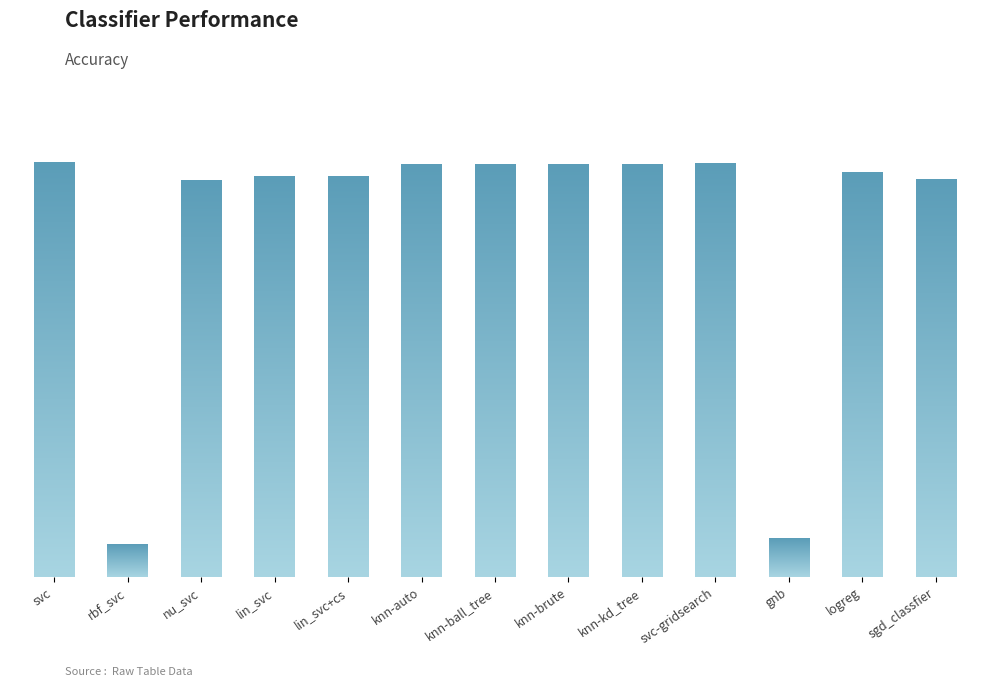

At which category does the chart reach its minimum across all series?

rbf_svc